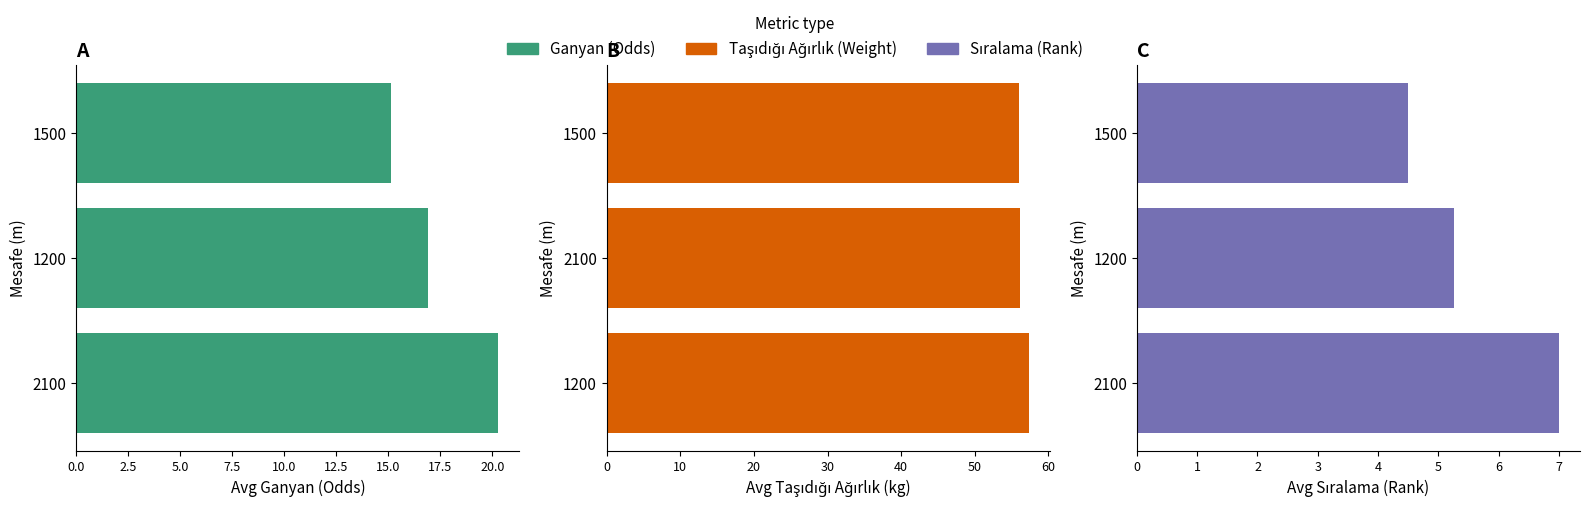

The value of Sıralama (Rank) at 1200 is 8.4. True or false?

False